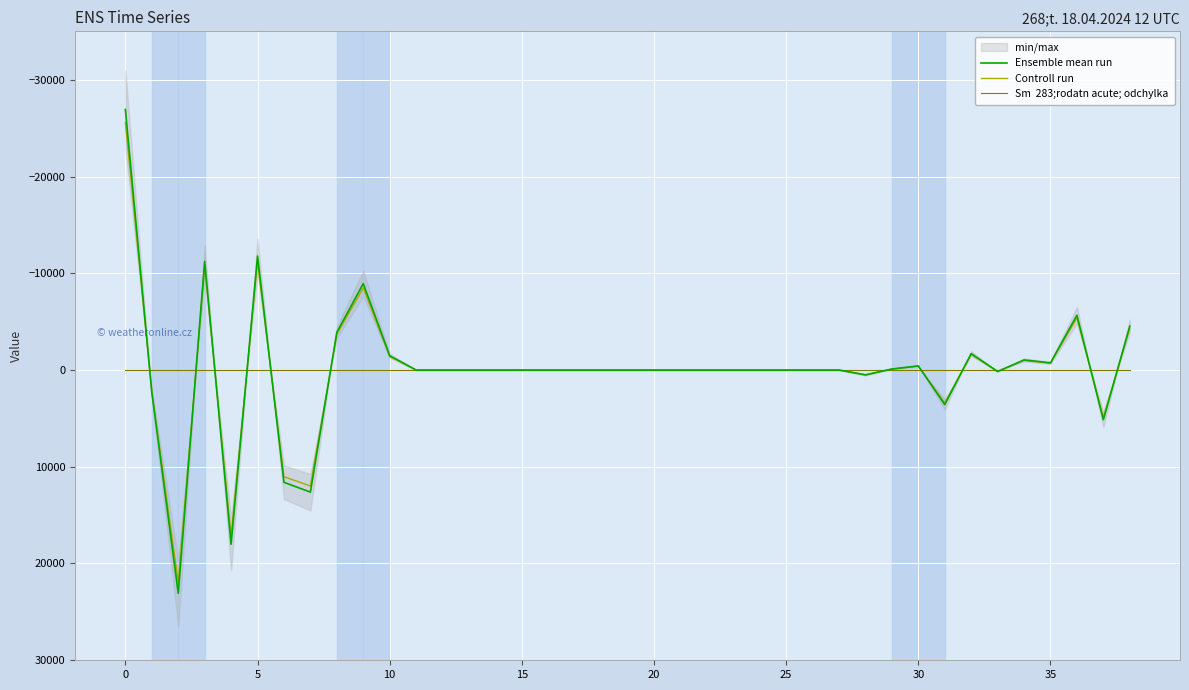

Between 10 and 11, which series saw the biggest shift?

Ensemble mean run